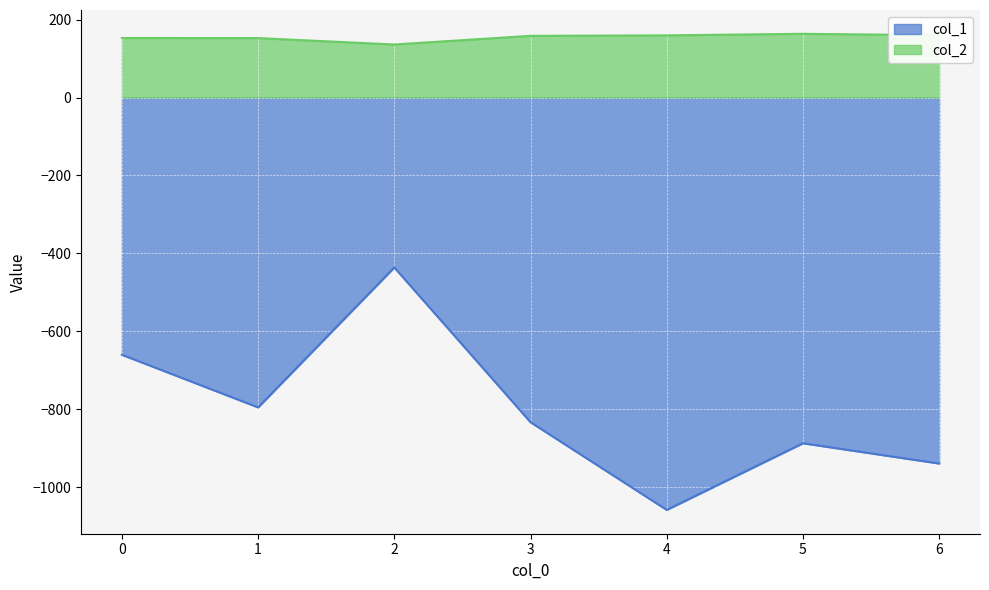

What are all the series names shown in the legend?

col_1, col_2